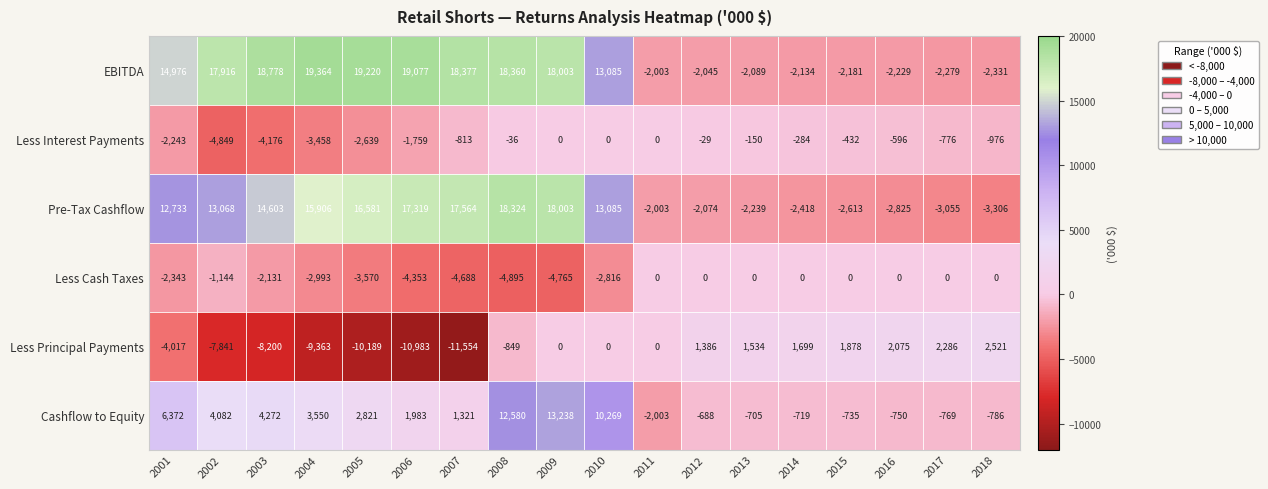

How many values in the EBITDA series are below 14976?

9